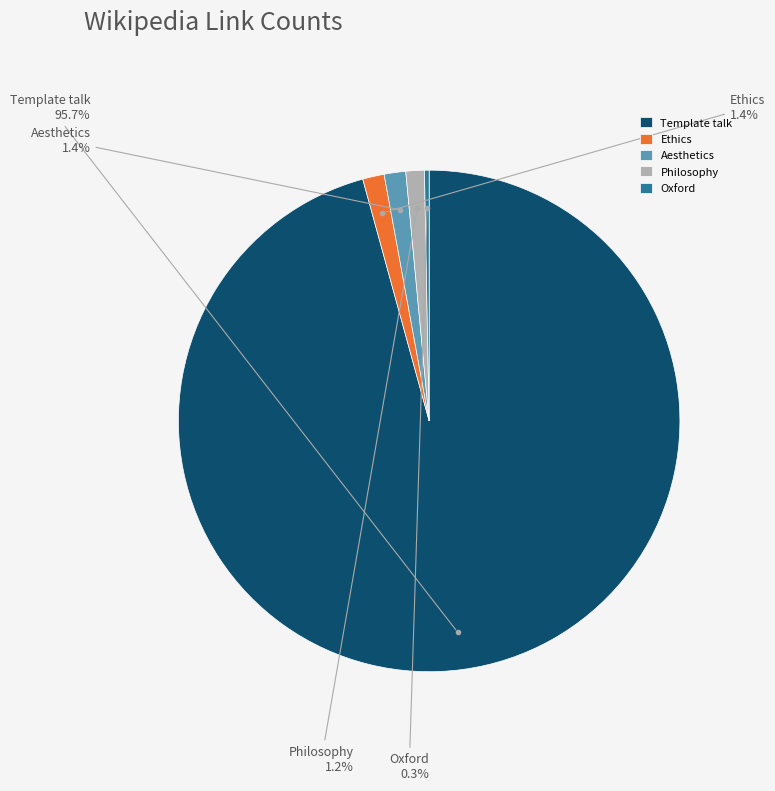

What is the total percentage of Template talk and Oxford?

96.0%